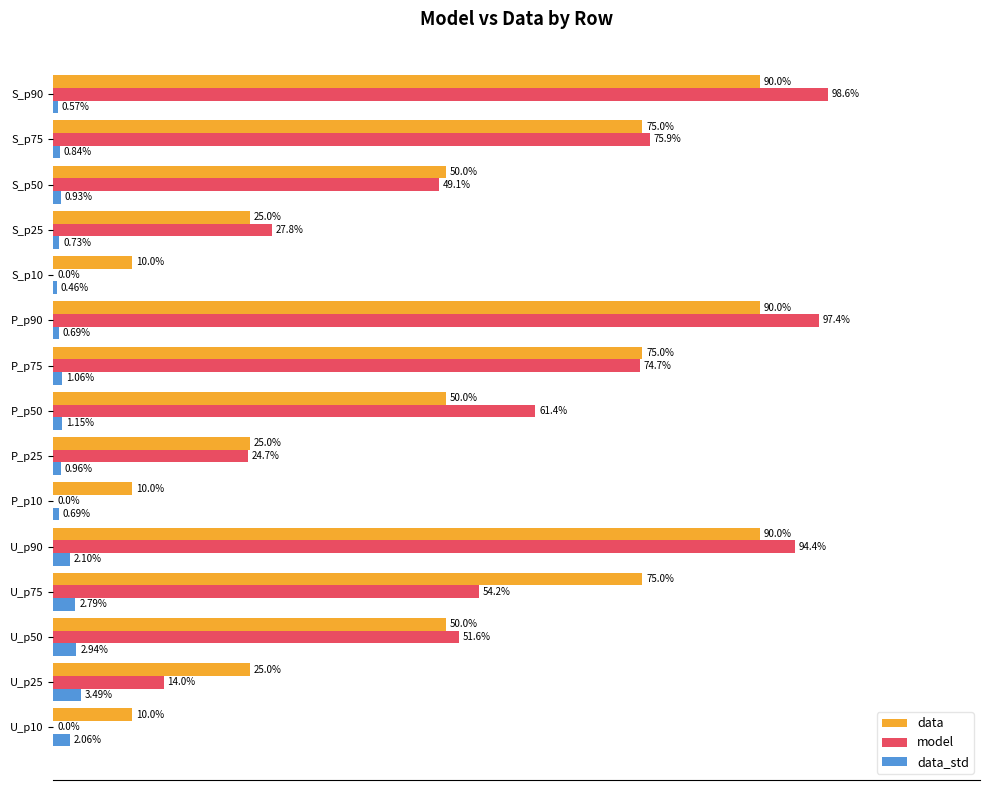

What are all the series names shown in the legend?

data, model, data_std